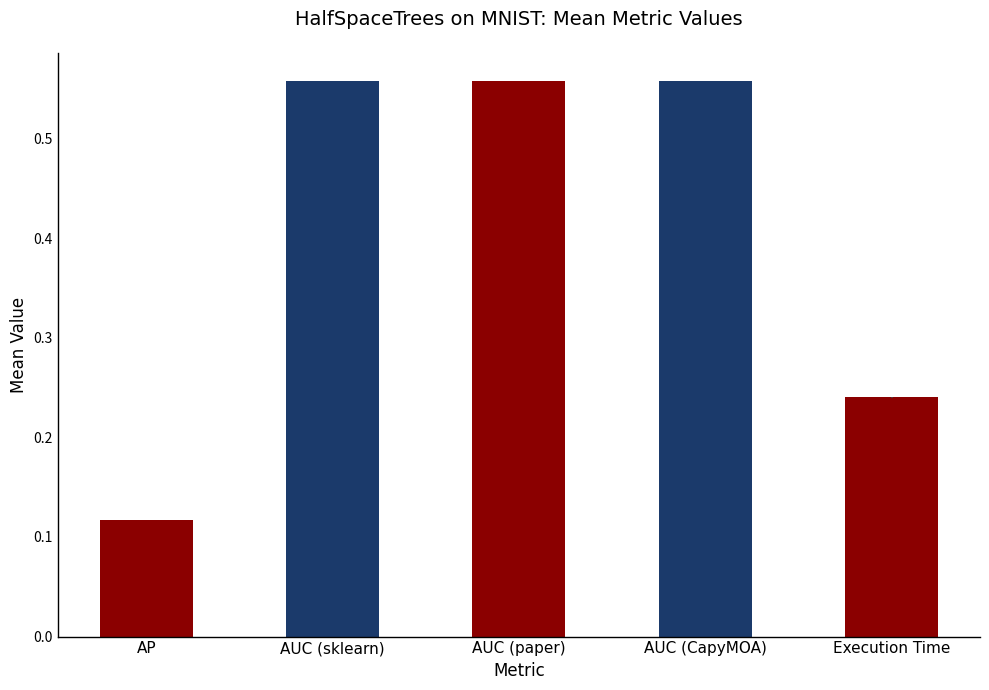

What position from the left is AUC (sklearn)?

2